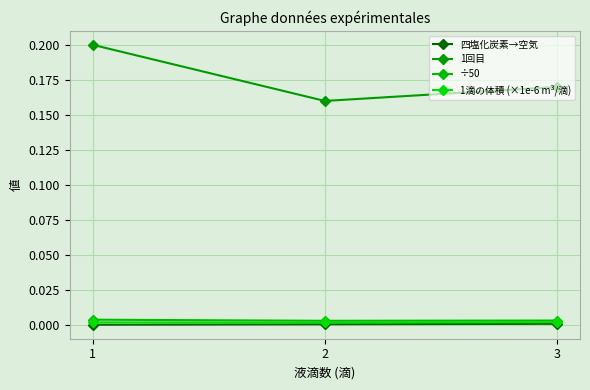

How many categories are shown in the chart?

3